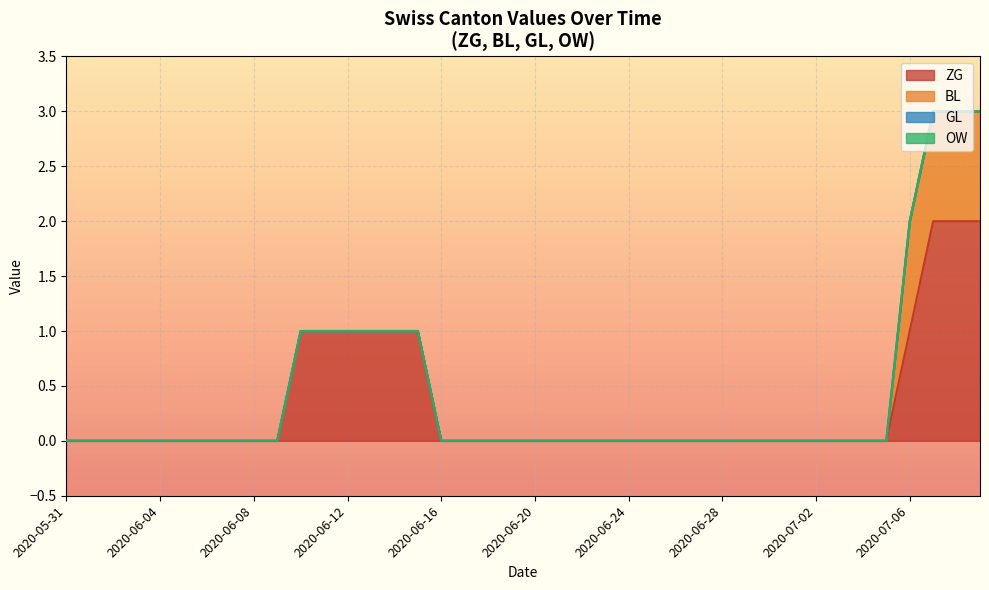

Which series has the largest total across all categories?

ZG